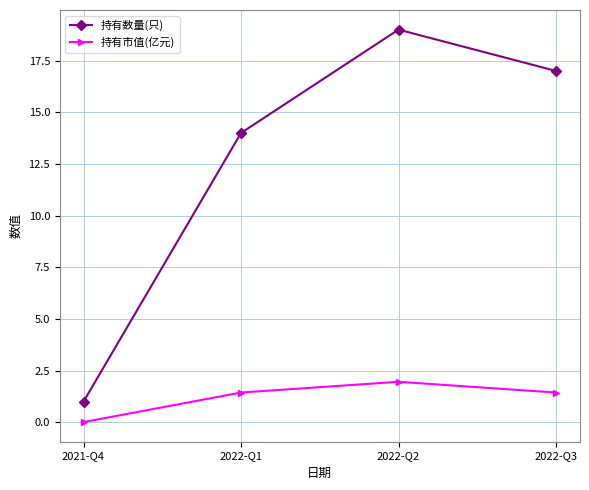

The 持有数量(只) series shows 31.2 at 2022-Q2. True or false?

False